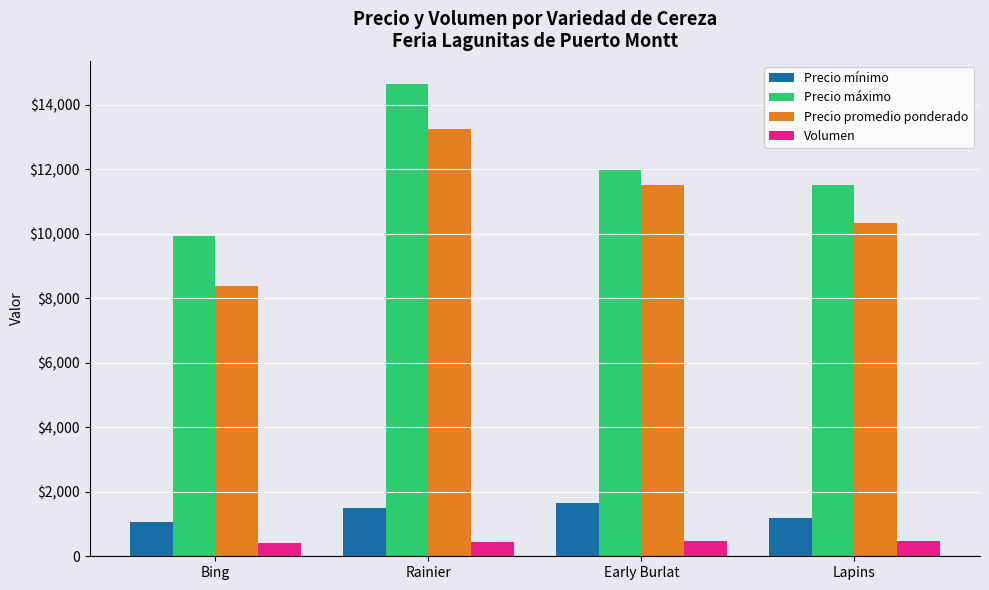

Which series has the widest spread of values?

Precio promedio ponderado